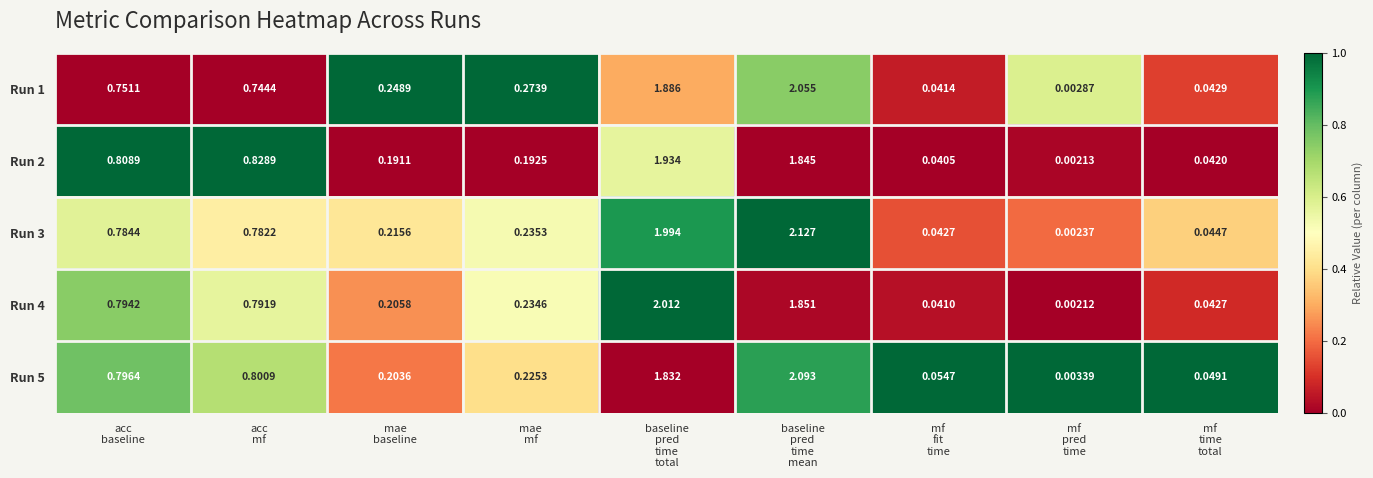

Which series has the largest total across all categories?

Run 3